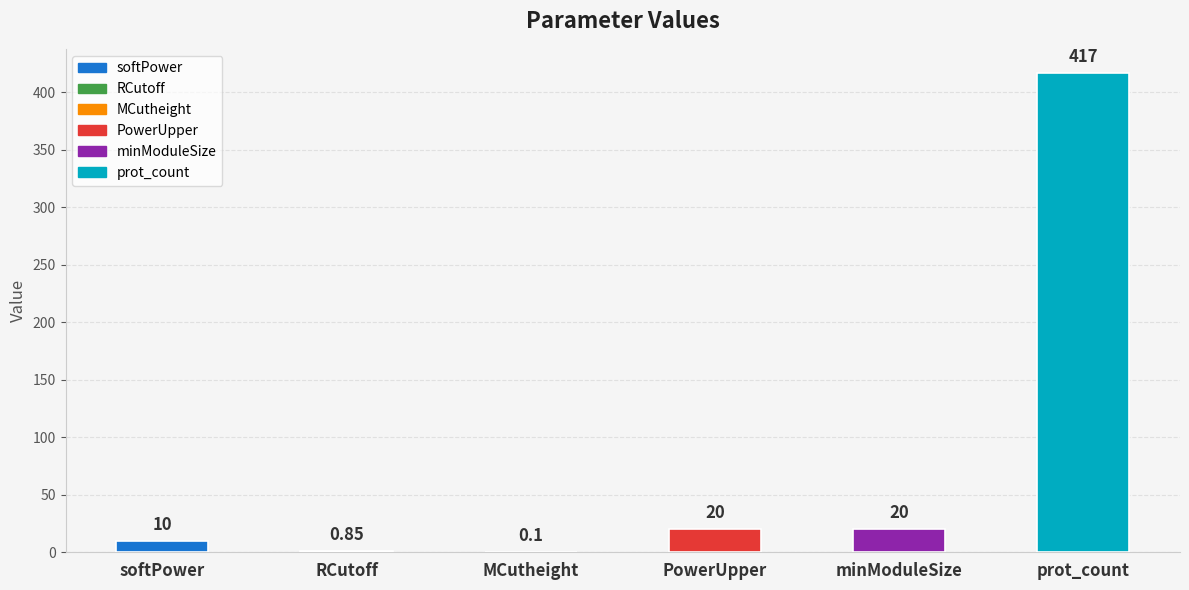

What is the sum of the values at MCutheight and minModuleSize?

20.1